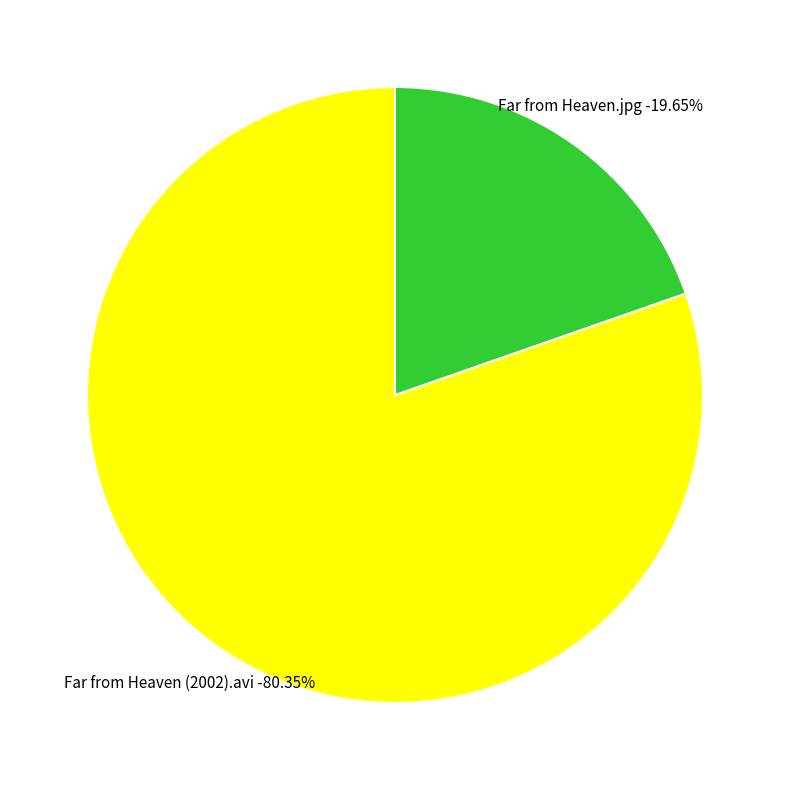

What is the total percentage of Far from Heaven.jpg and Far from Heaven (2002).avi?

100.0%